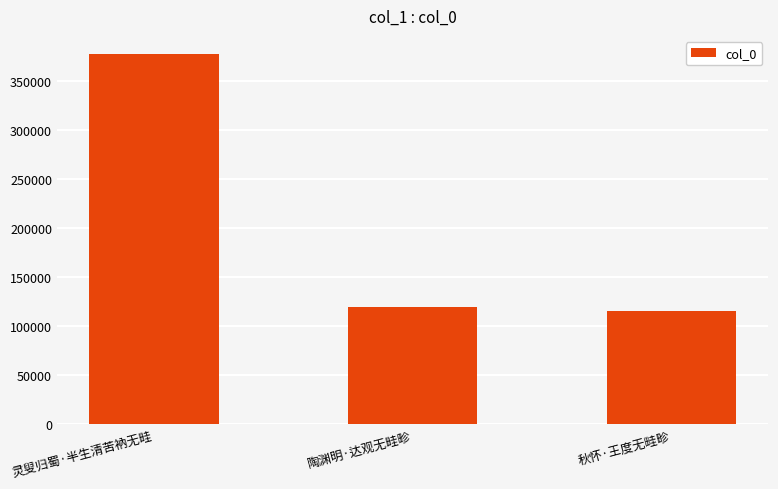

Reading left to right, list all the values displayed in this chart.

灵叟归蜀·半生清苦衲无畦=377144	陶渊明·达观无畦畛=120009	秋怀·王度无畦畛=115239